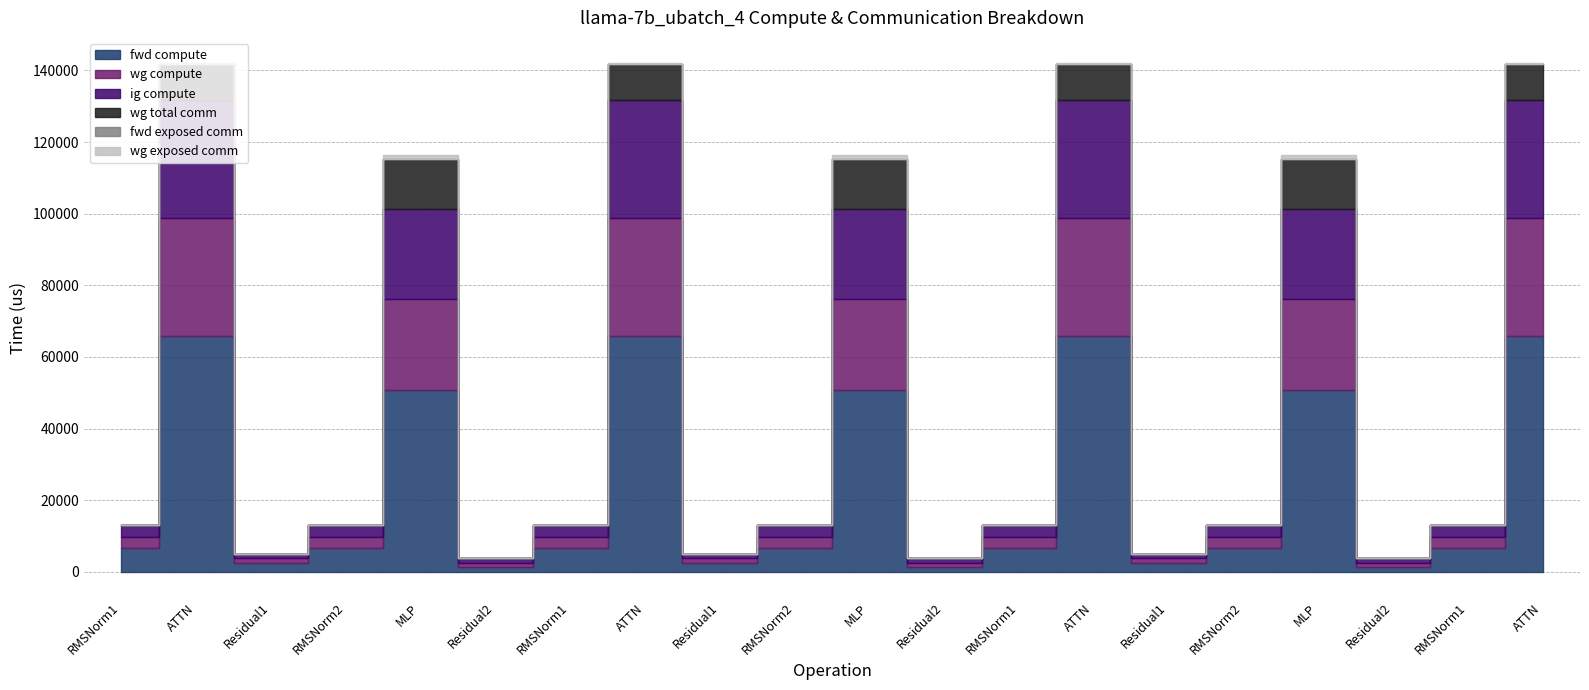

Is the value of ig compute at MLP greater than the value of fwd exposed comm at RMSNorm1_3?

Yes